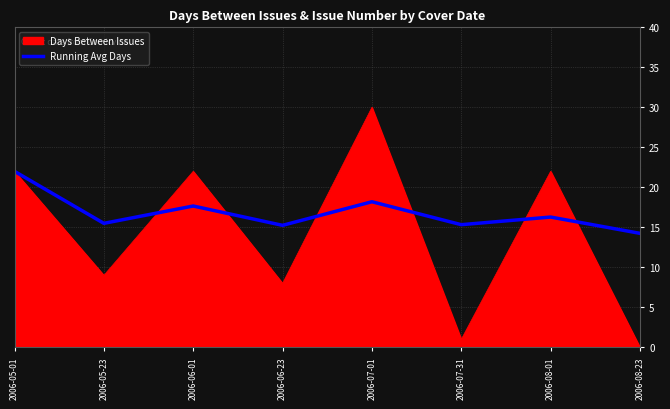

Does the chart have visible grid lines?

Yes